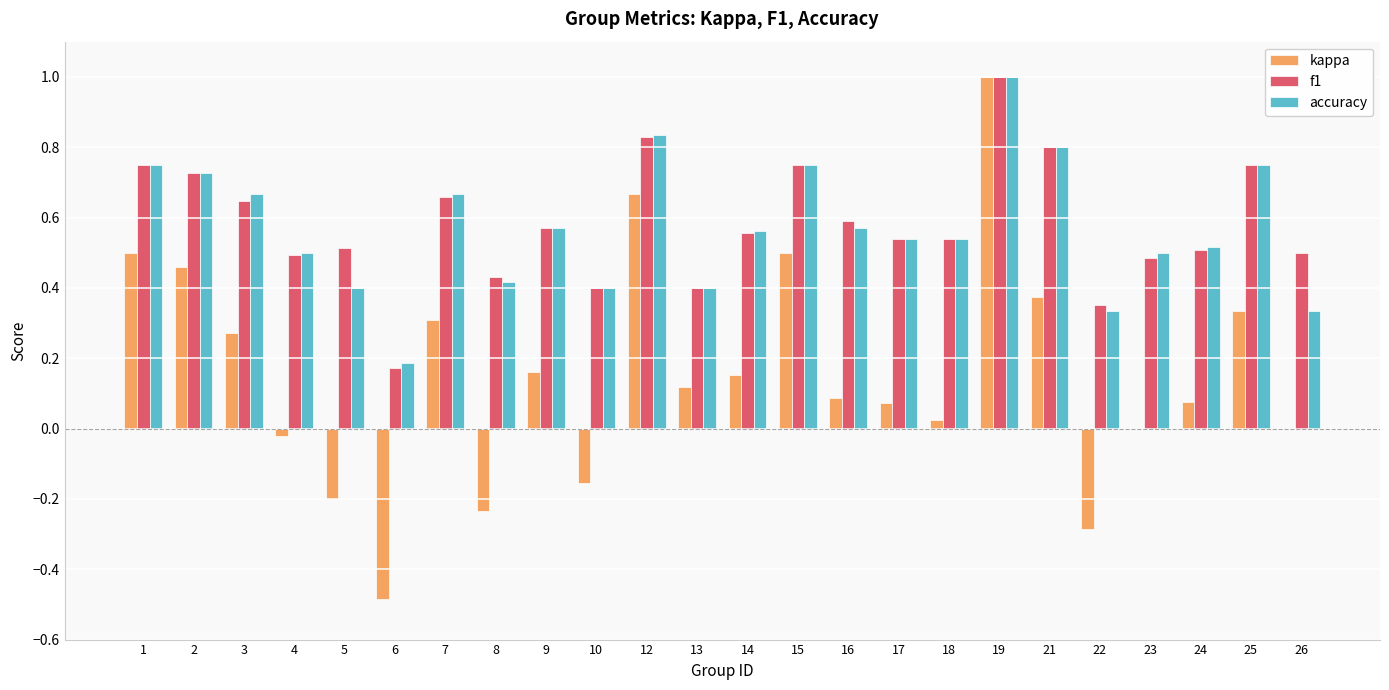

At which category is the sum across all series the highest?

19